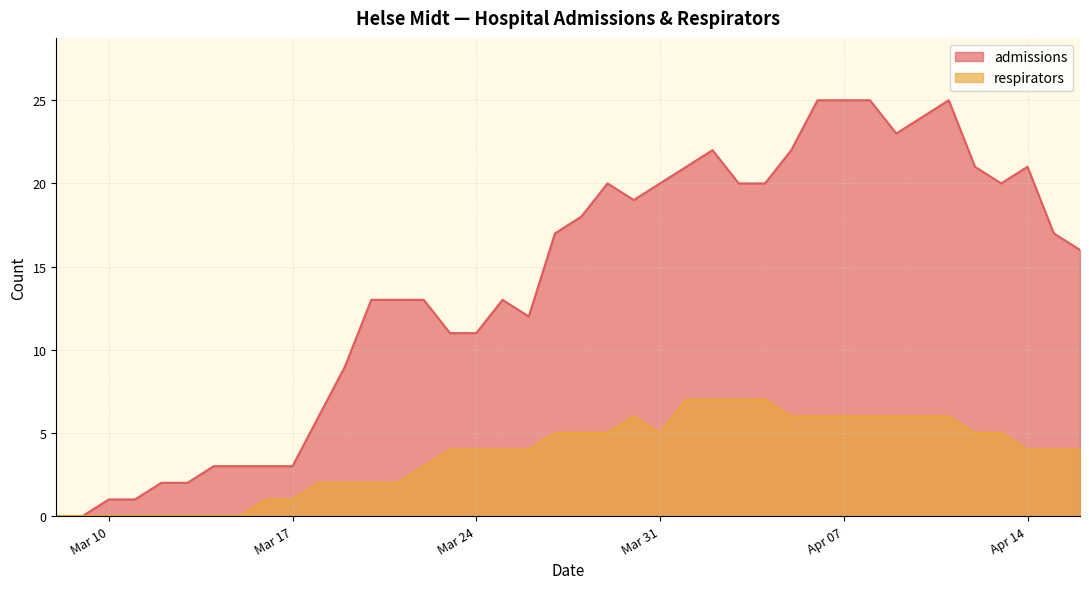

Which series has the largest total across all categories?

admissions